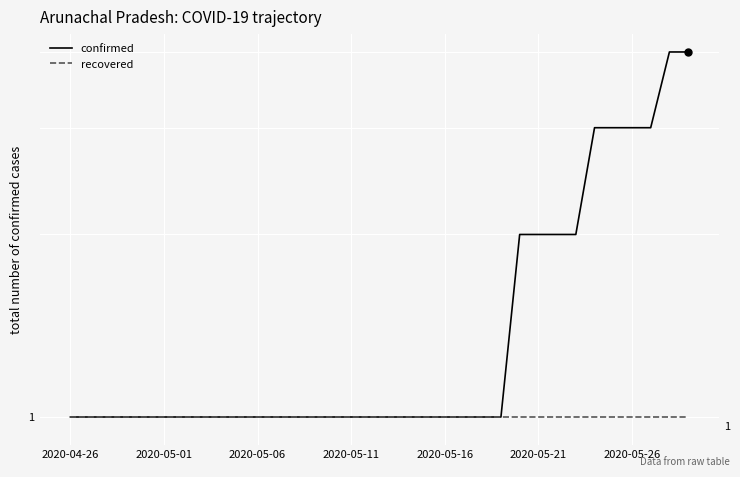

At how many categories does at least one series exceed 3?

2